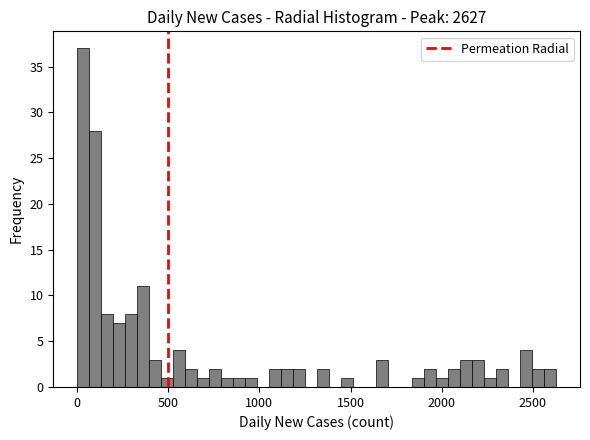

Around what value on the x-axis is the tallest bar? Give the approximate position of its centre, as read against the axis.

50